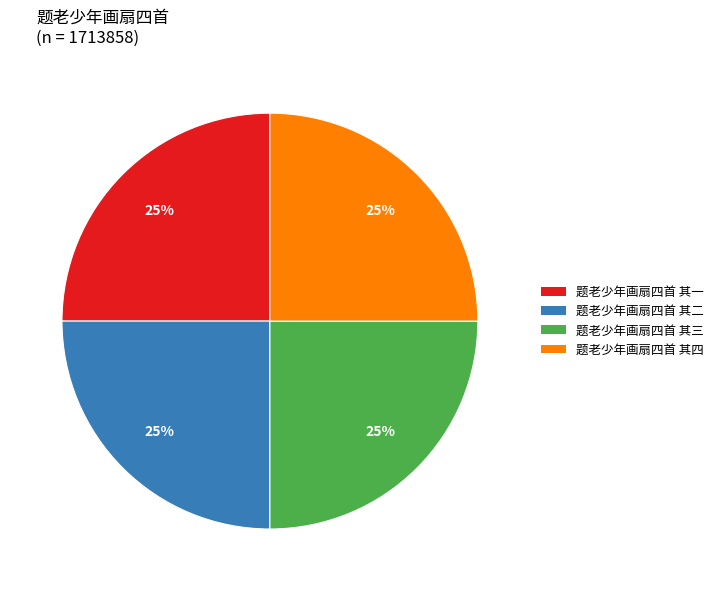

Approximately how many times larger is the value at 题老少年画扇四首 其四 compared to 题老少年画扇四首 其三?

1.0